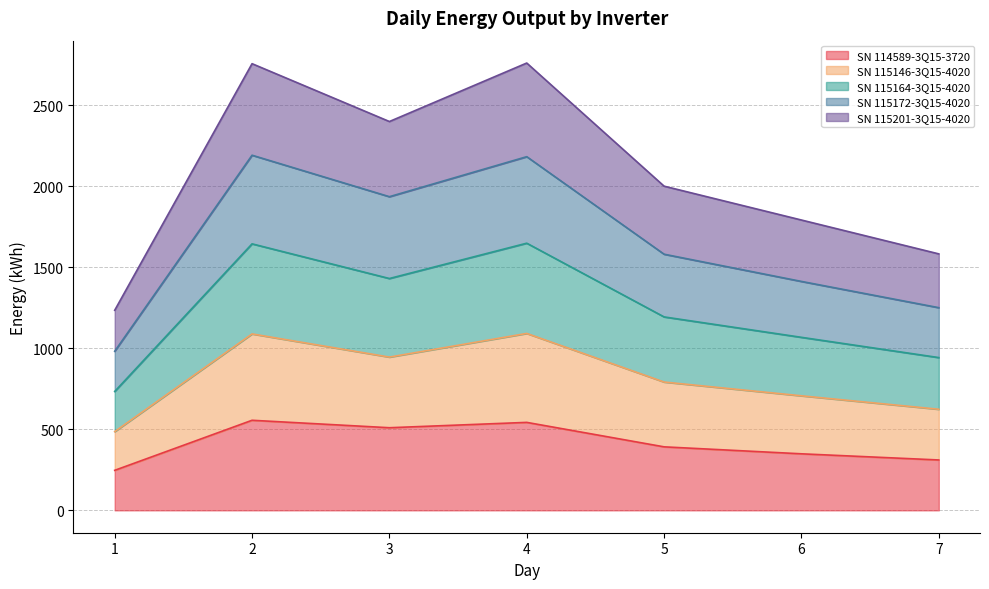

What is the total value across all series at 7?

1583